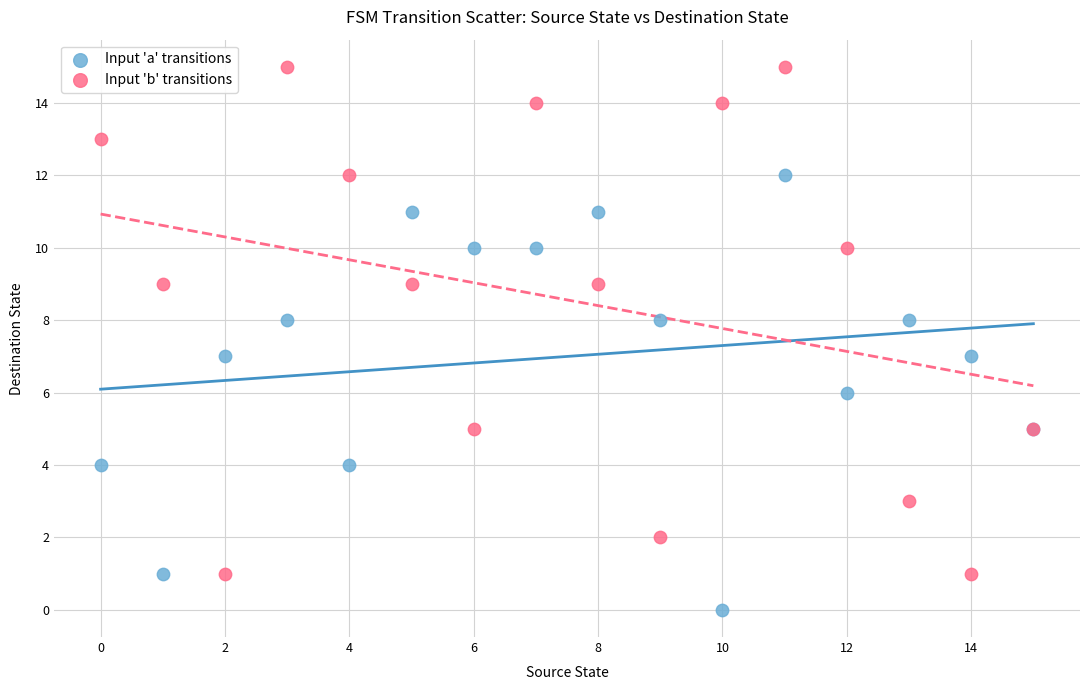

Which series reaches the minimum Y coordinate?

Input 'a' transitions